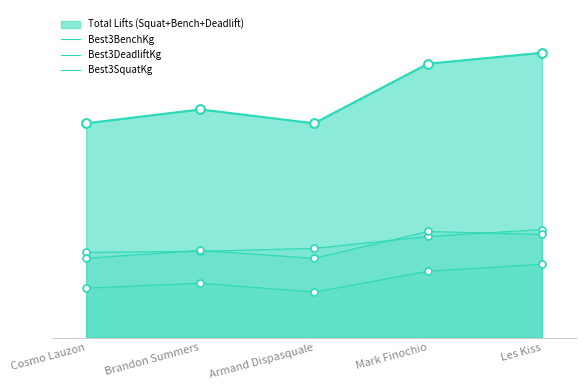

Which series reaches the minimum Y coordinate?

Best3BenchKg